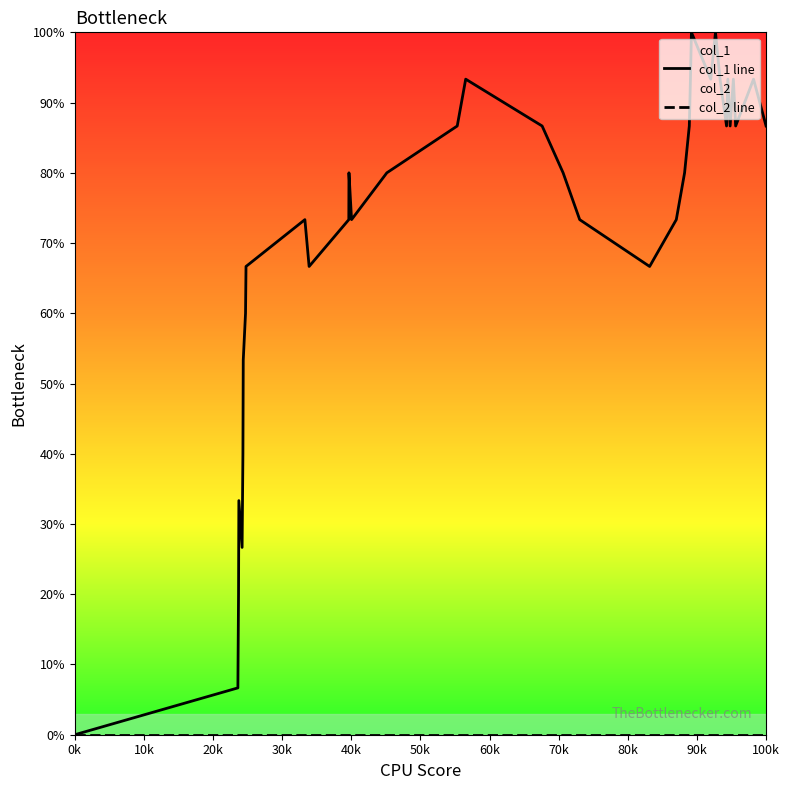

List the series in order of their overall mean, highest first.

col_1 line, col_2 line